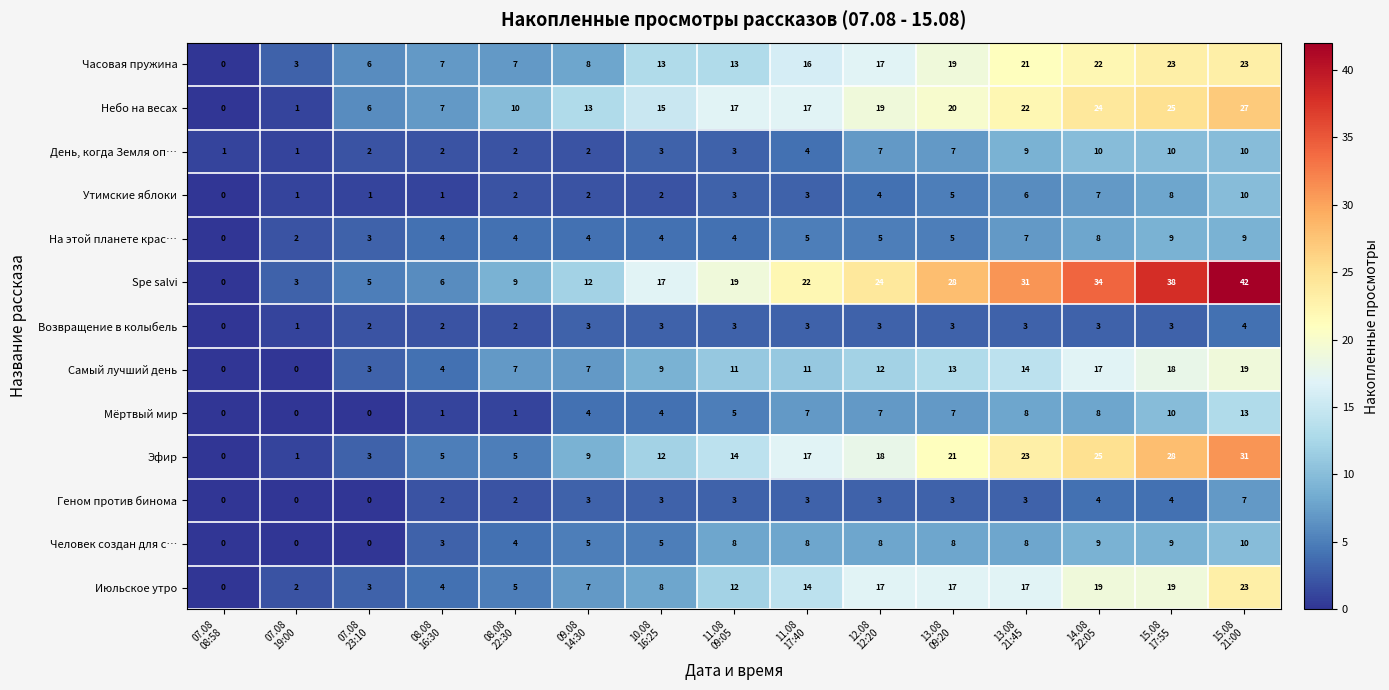

What is the sum of all Spe salvi values?

290